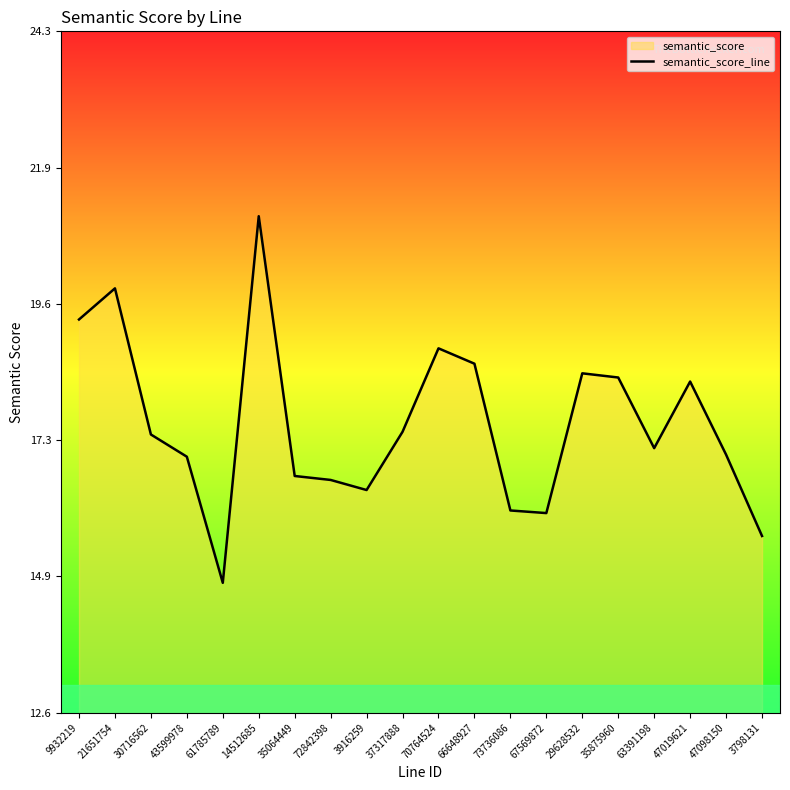

What is the ratio of the value at 3916259 to the value at 63391198?

1.0